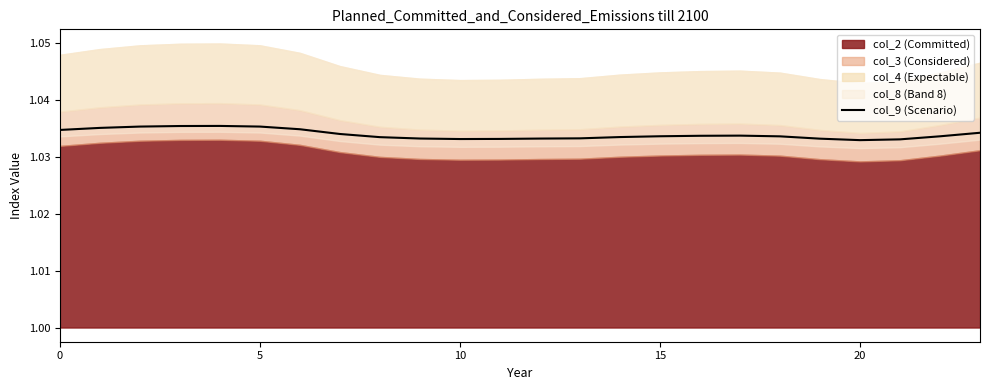

What is the value of the 21st point from the left?

1.0